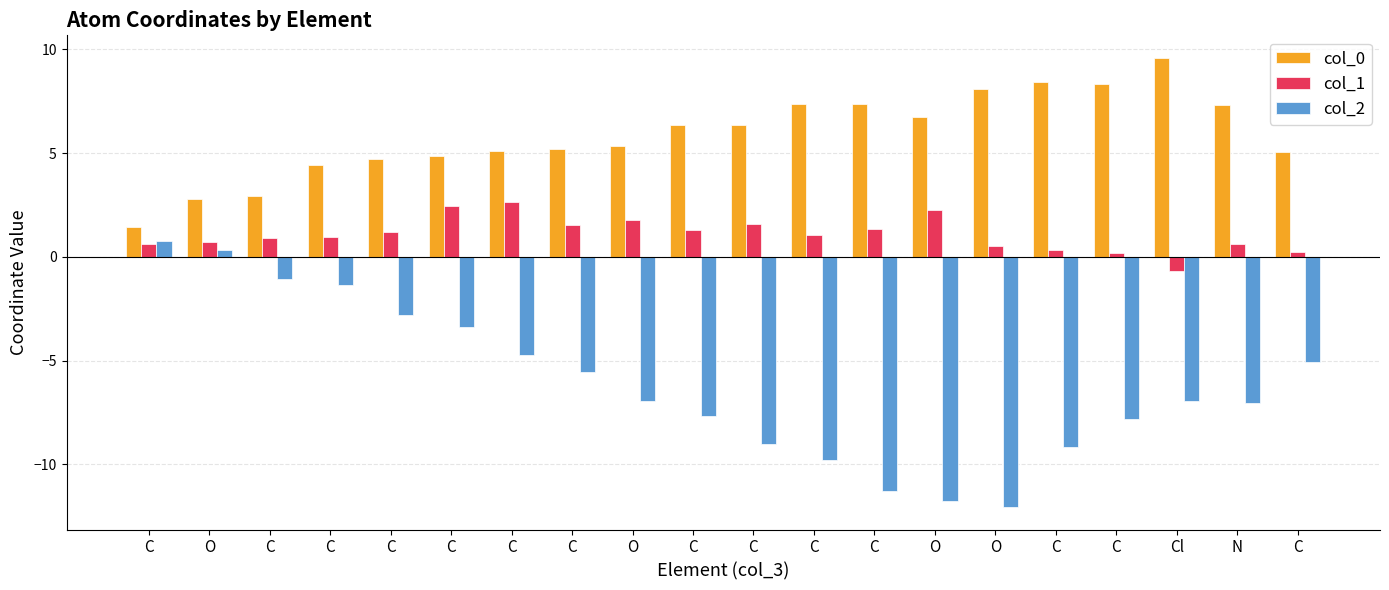

How many bars are there in each group?

3